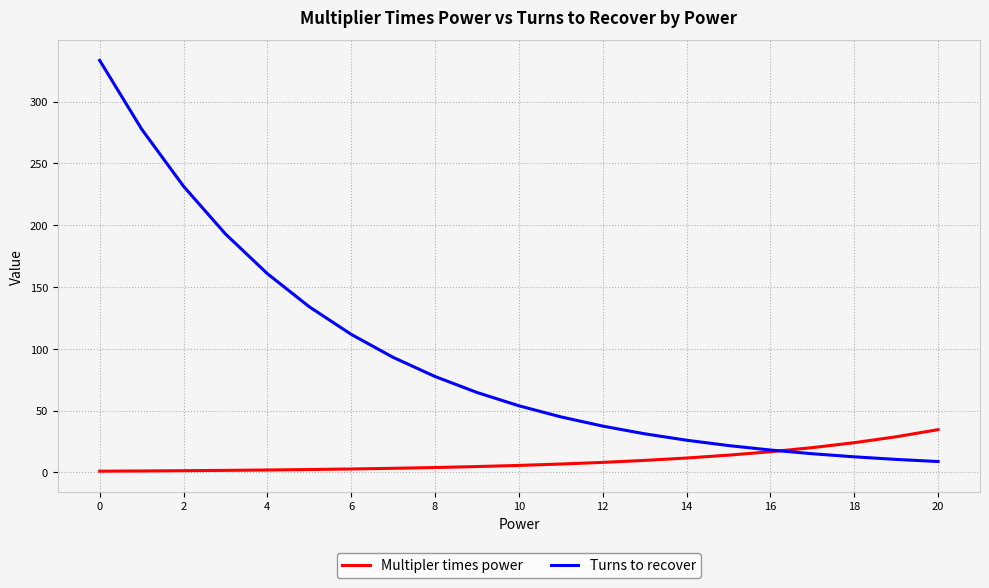

List the series in order of their peak value, lowest first.

Multipler times power, Turns to recover